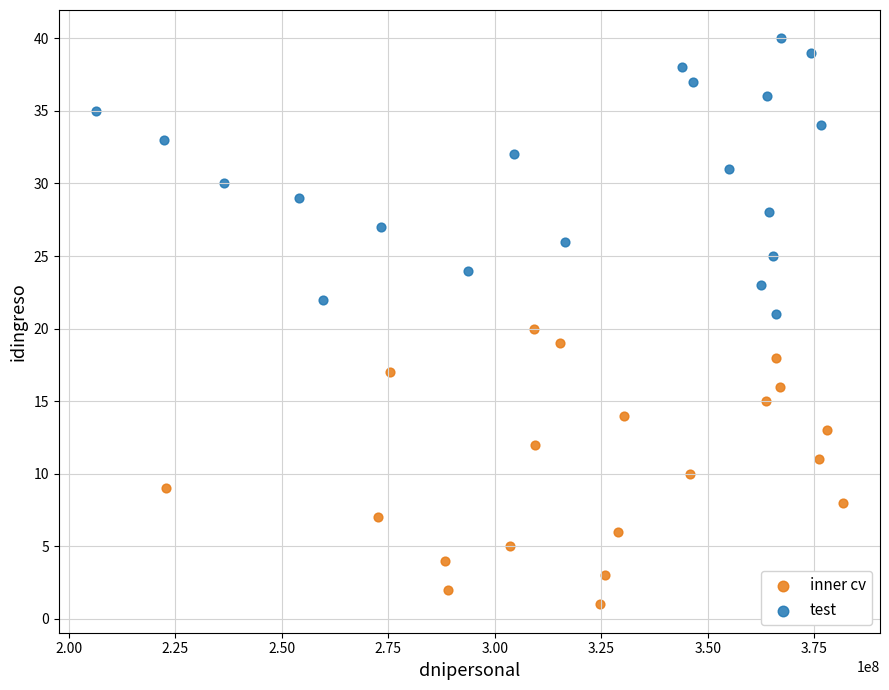

Which series contains the lowest Y value?

inner cv